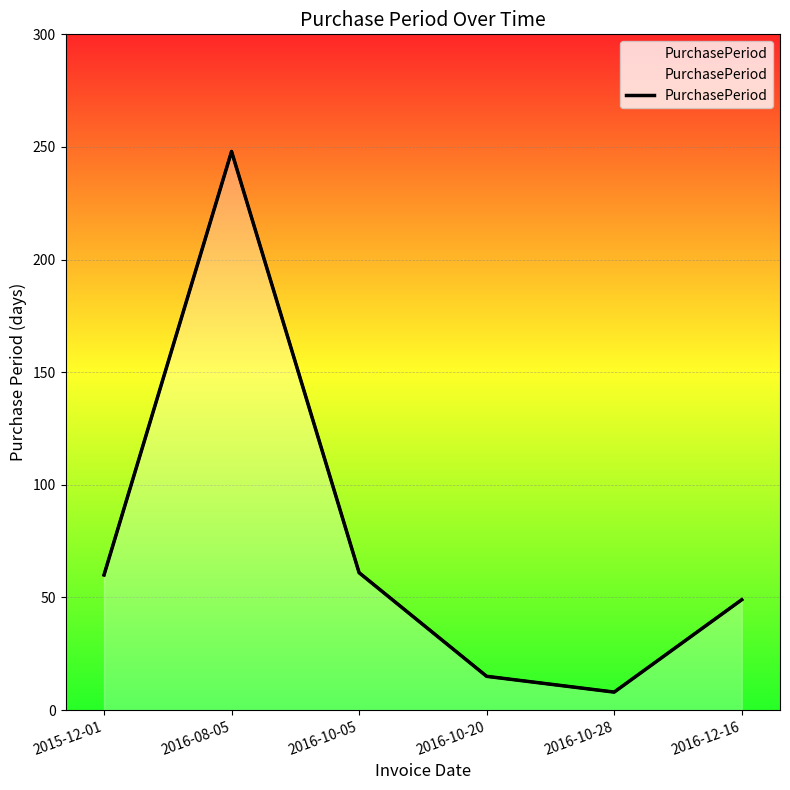

How many series are shown in this chart?

1